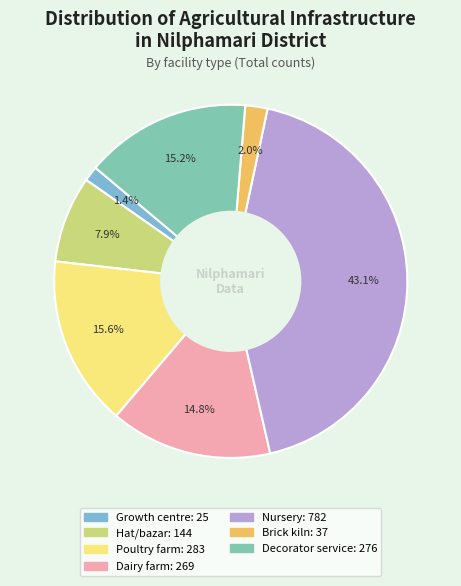

Which slice is the smallest?

Growth centre